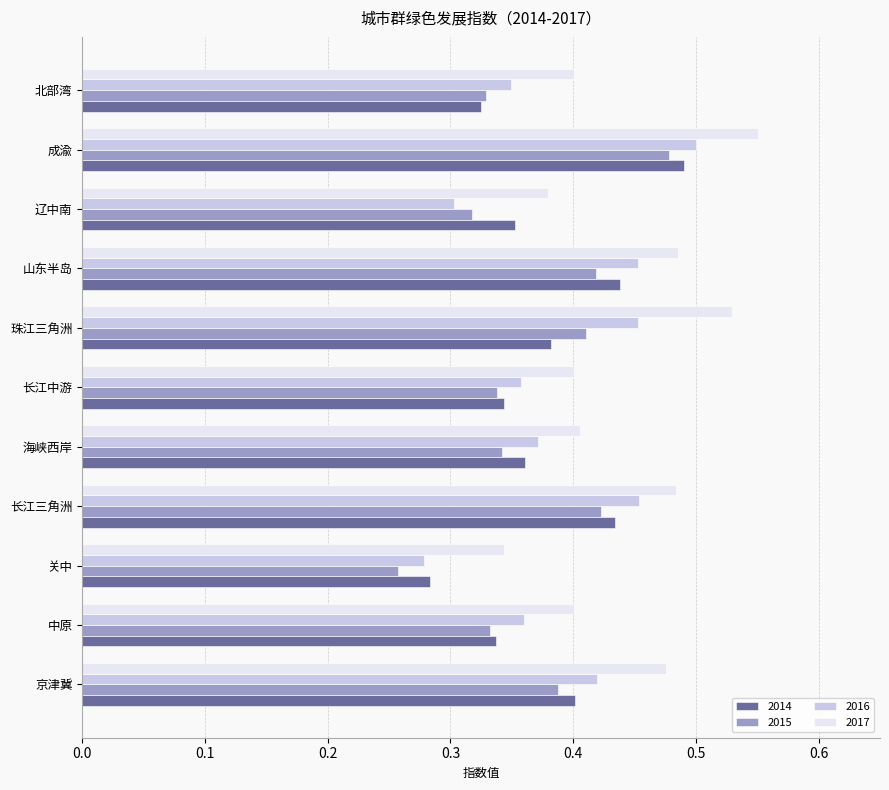

Rank the series at 山东半岛 from lowest to highest value.

2015, 2014, 2016, 2017